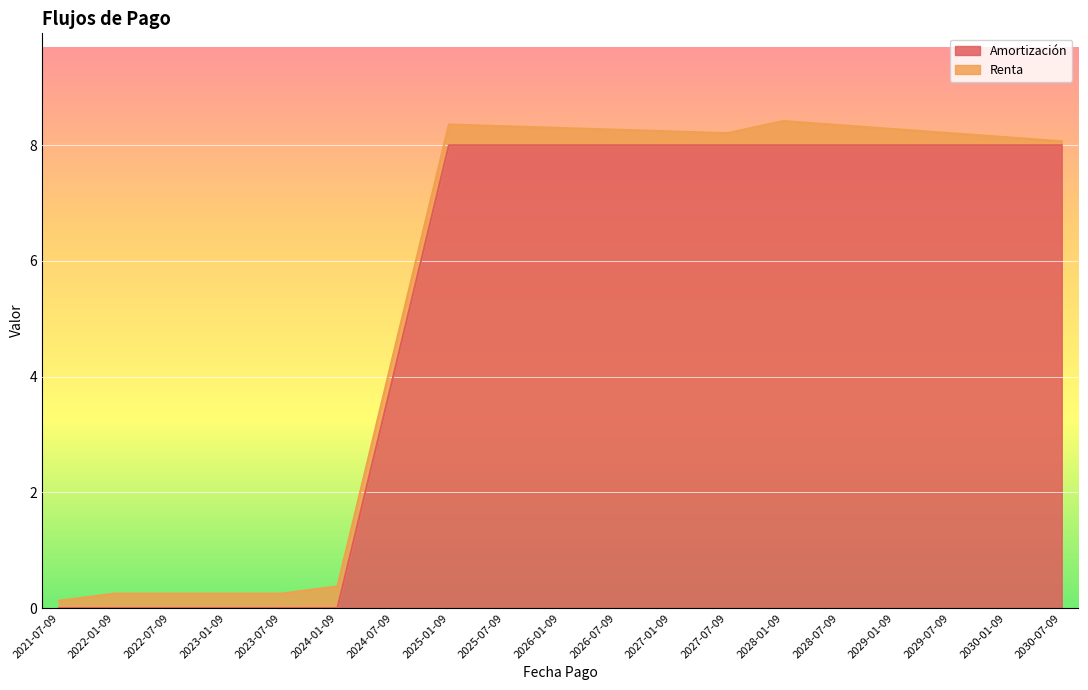

True or false: the data shows 14 at 2025-07-09.

False